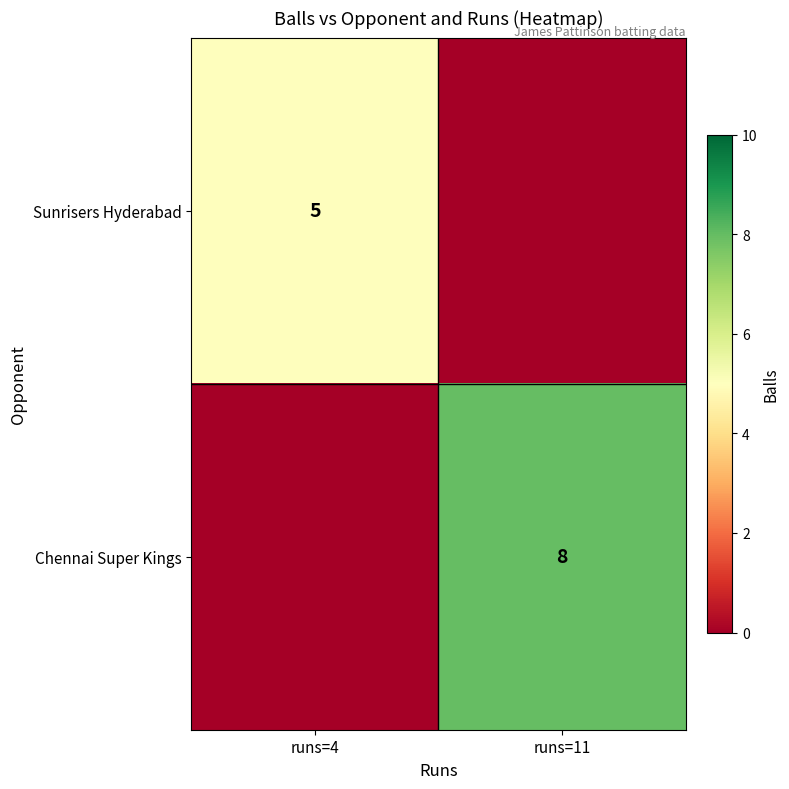

The Chennai Super Kings series shows 2 at runs=11. True or false?

False